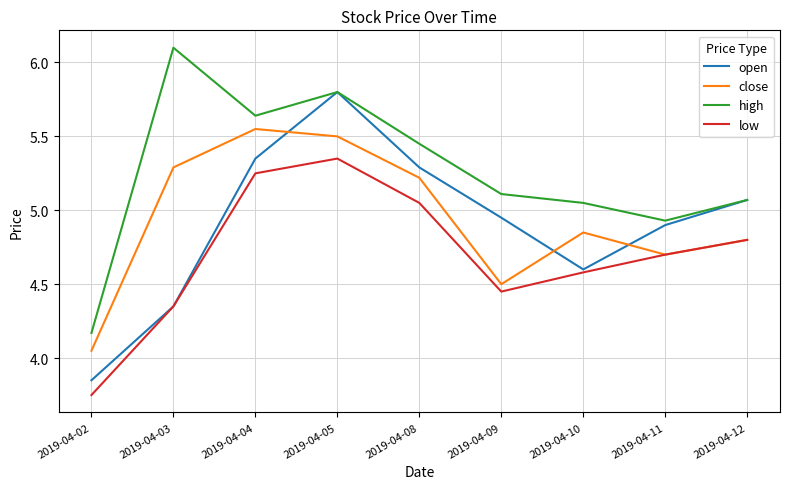

The low series shows 7.5 at 2019-04-08. True or false?

False